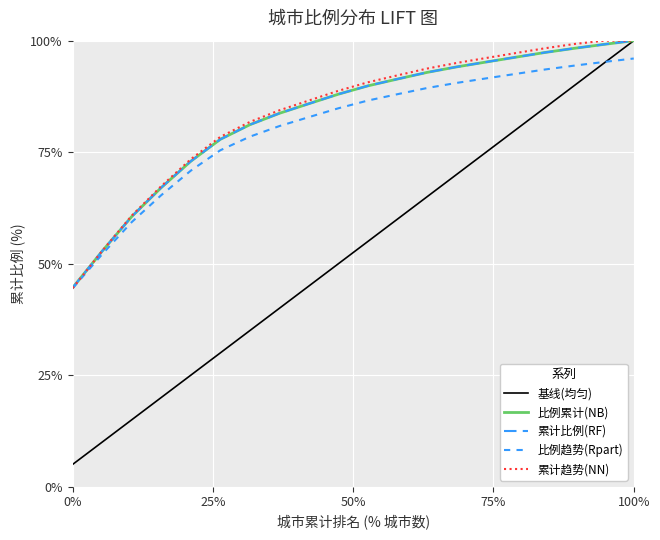

Does the chart have visible grid lines?

Yes